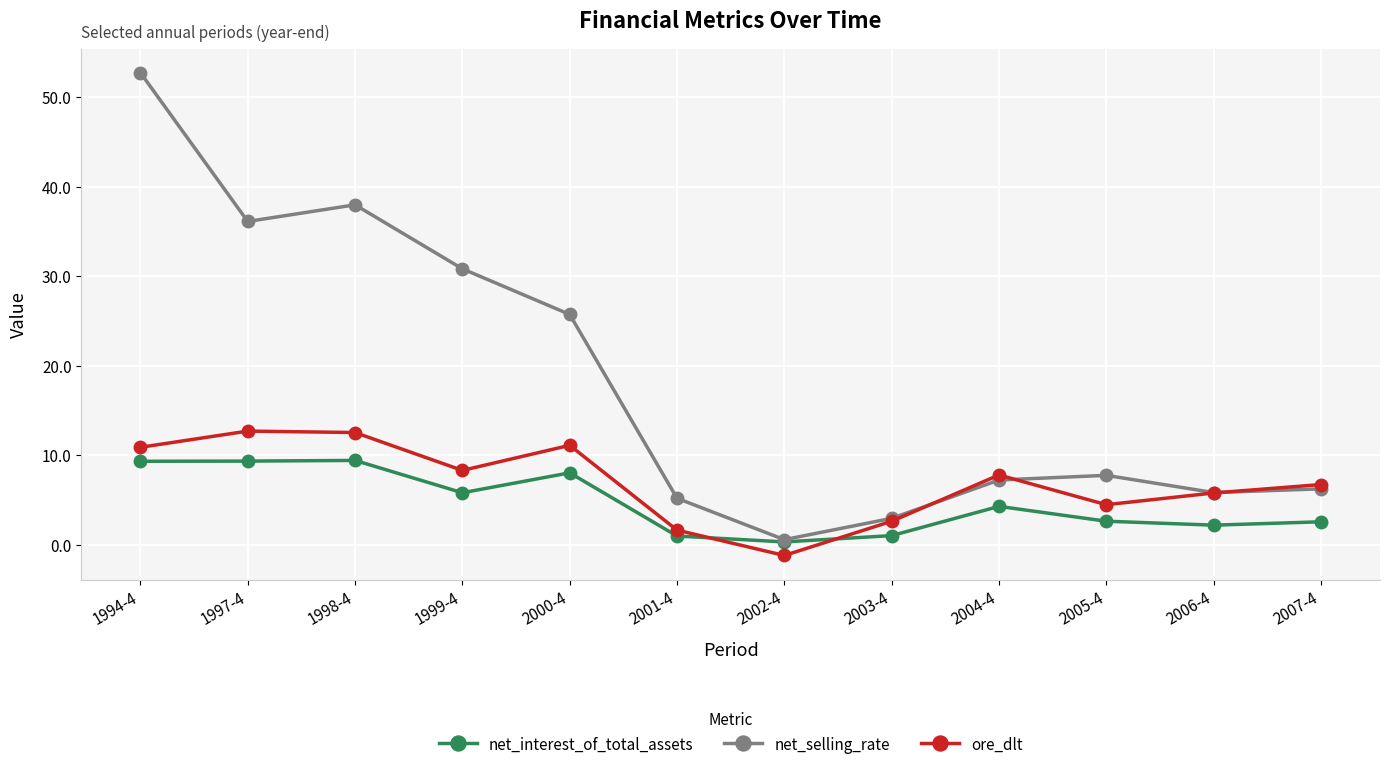

What is the value of the ore_dlt point at the 11th from the left?

5.8